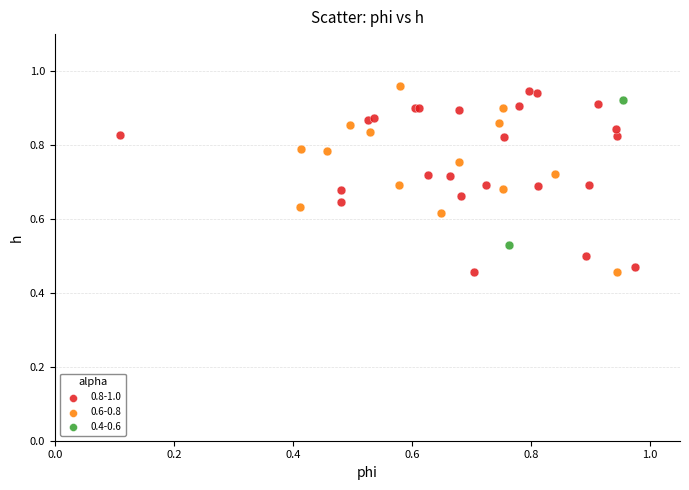

What are all the series names shown in the legend?

0.8-1.0, 0.6-0.8, 0.4-0.6